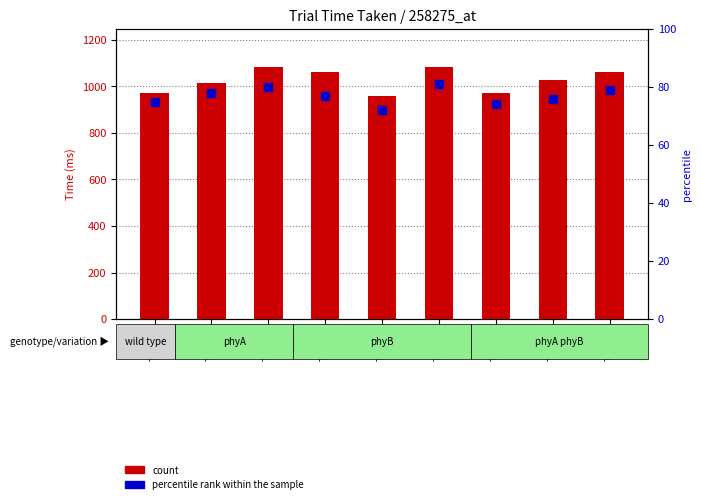

Which series reaches the maximum Y coordinate?

count